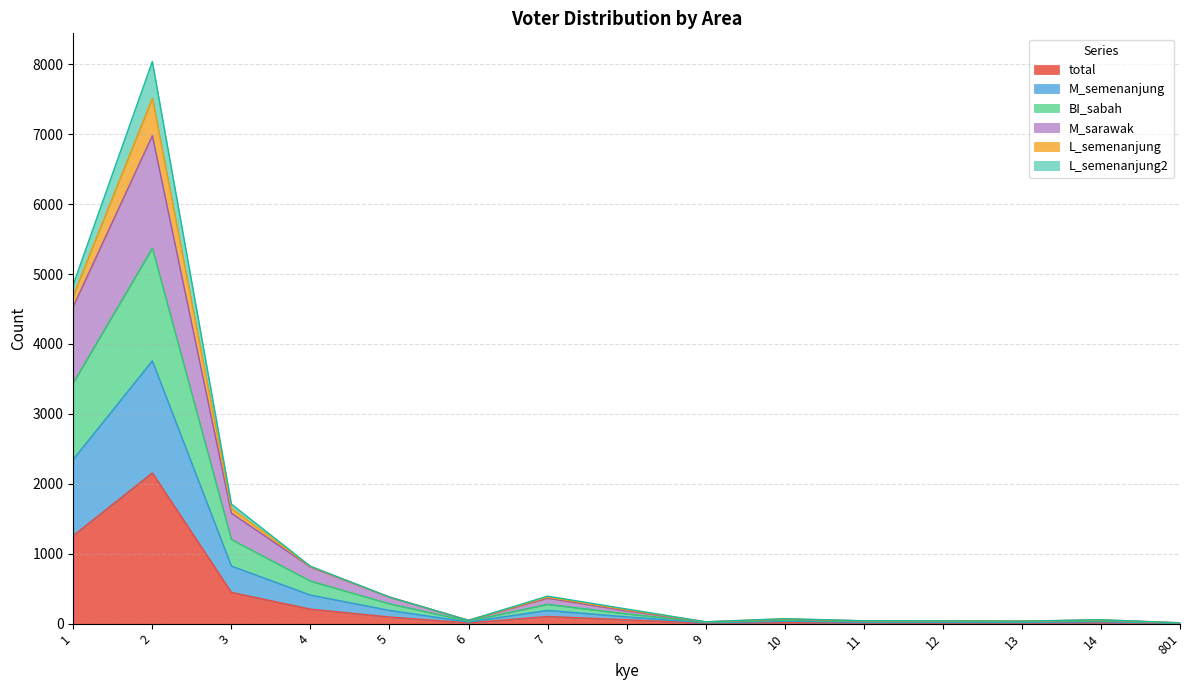

What is the maximum value for total?

2156